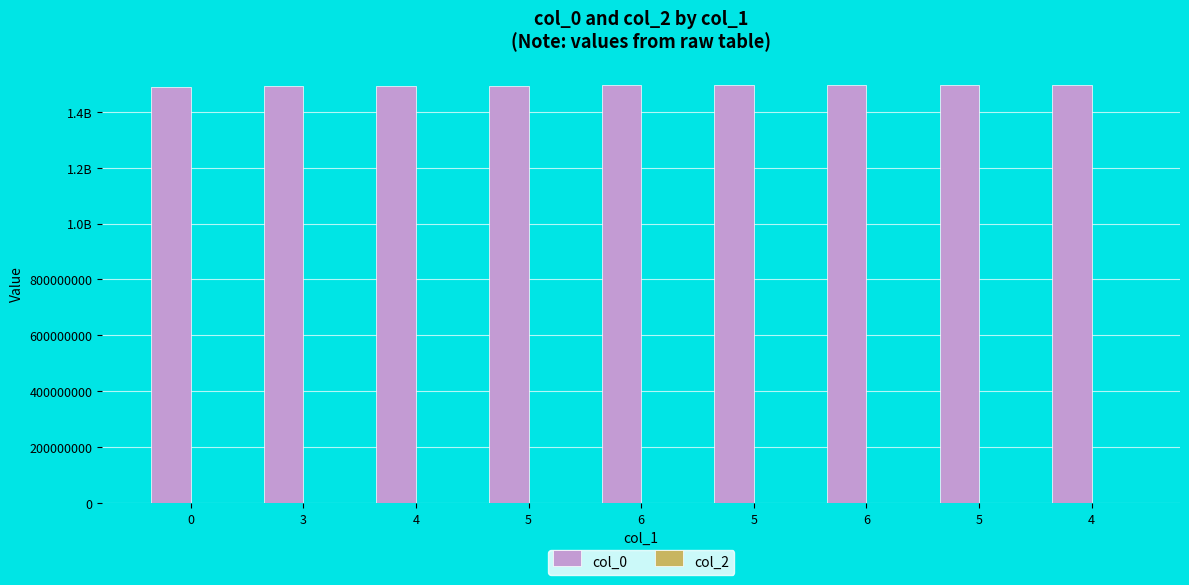

Does the chart contain any negative values?

No